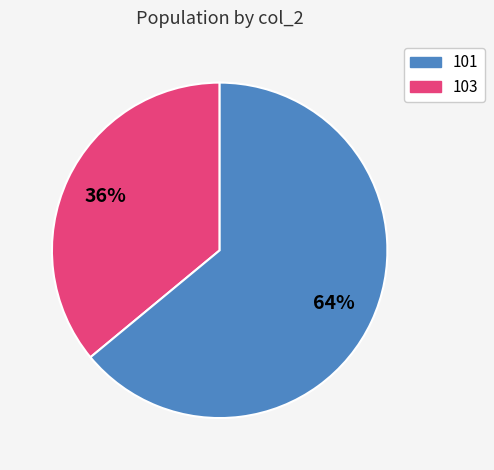

Does any single category account for the majority?

Yes